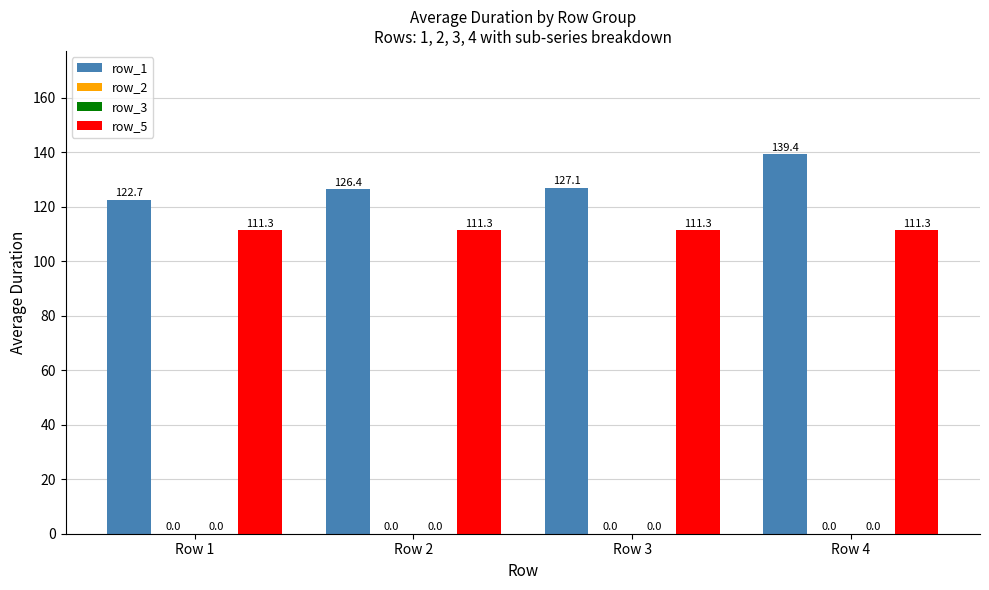

Rank the categories by row_2 value from lowest to highest.

Row 1, Row 2, Row 3, Row 4